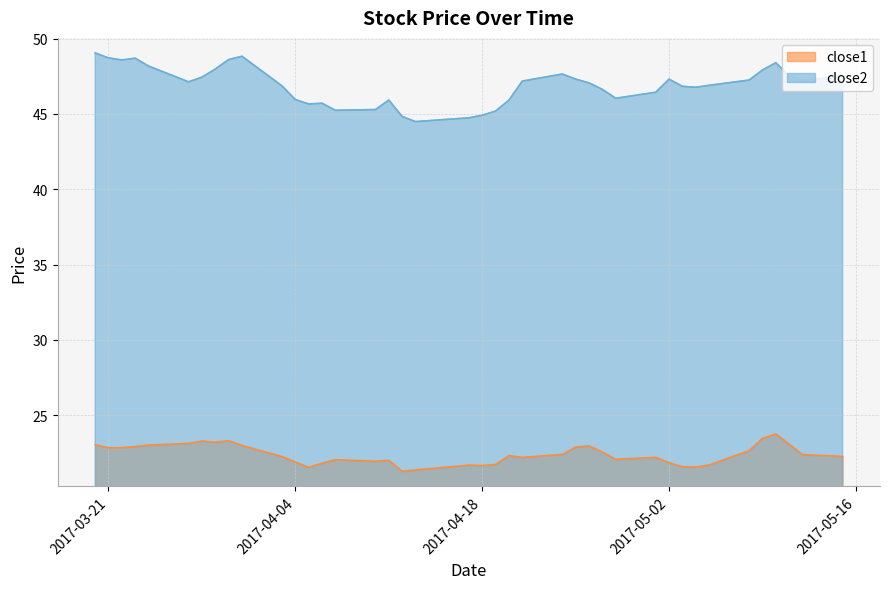

What position from the right is 2017-03-27?

35